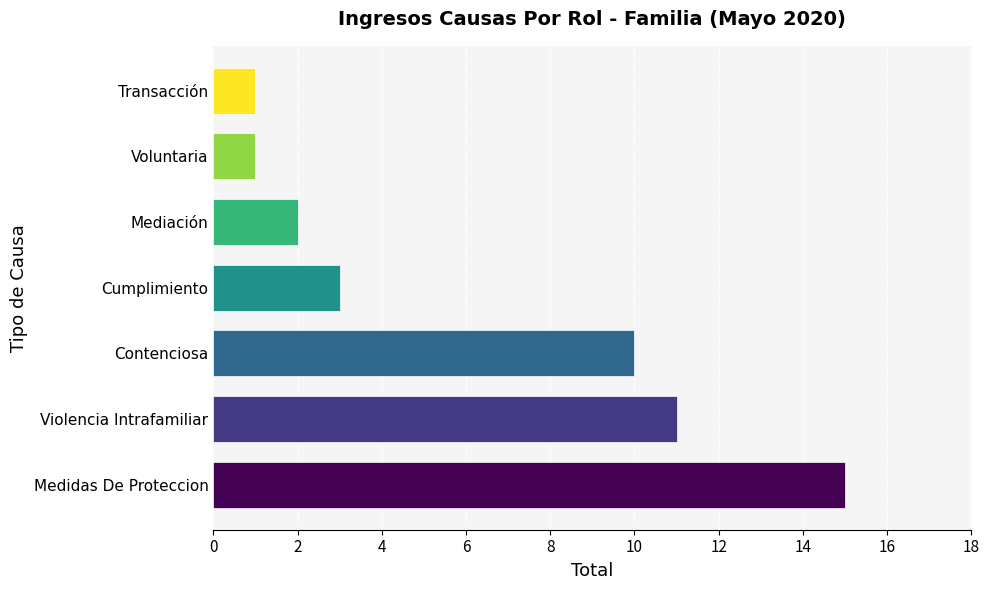

What is the difference between the maximum and second lowest values?

14